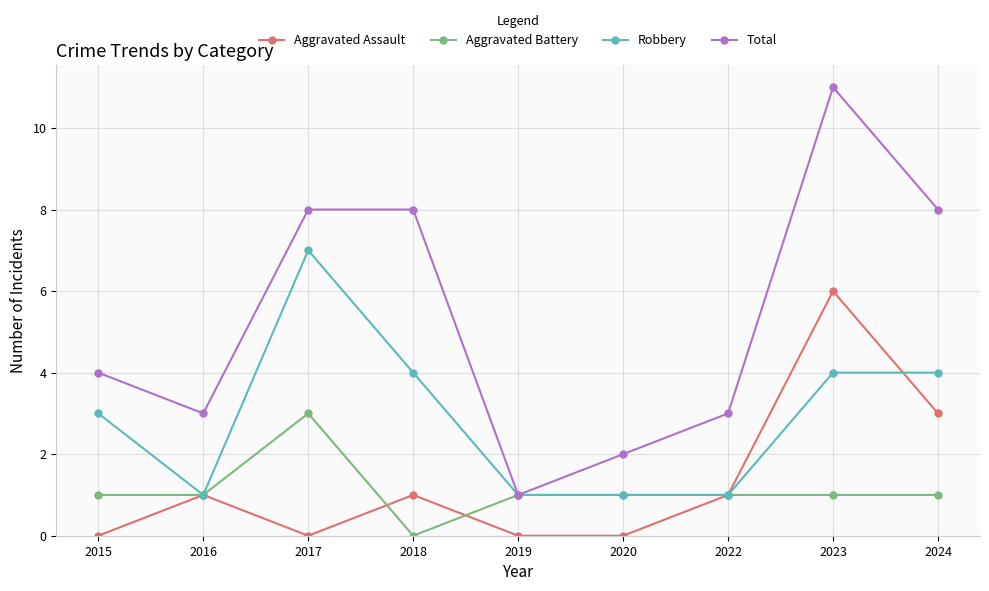

At which category does Robbery reach its first local valley?

2016